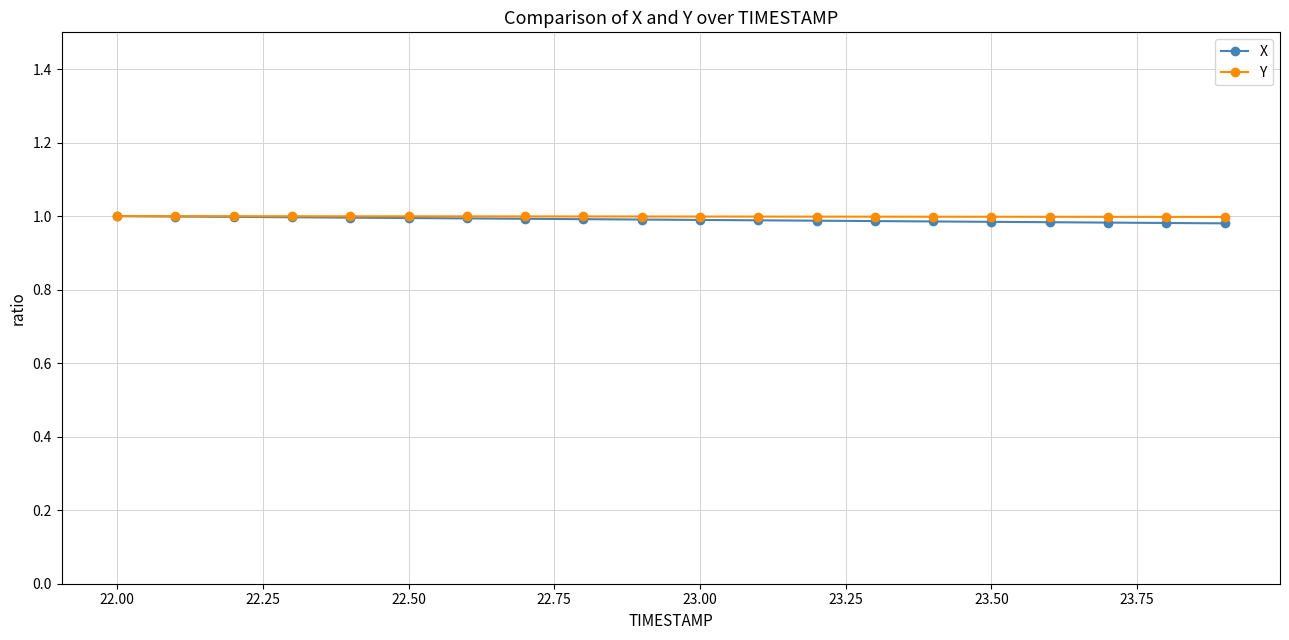

What is the average value of the X series?

1.0